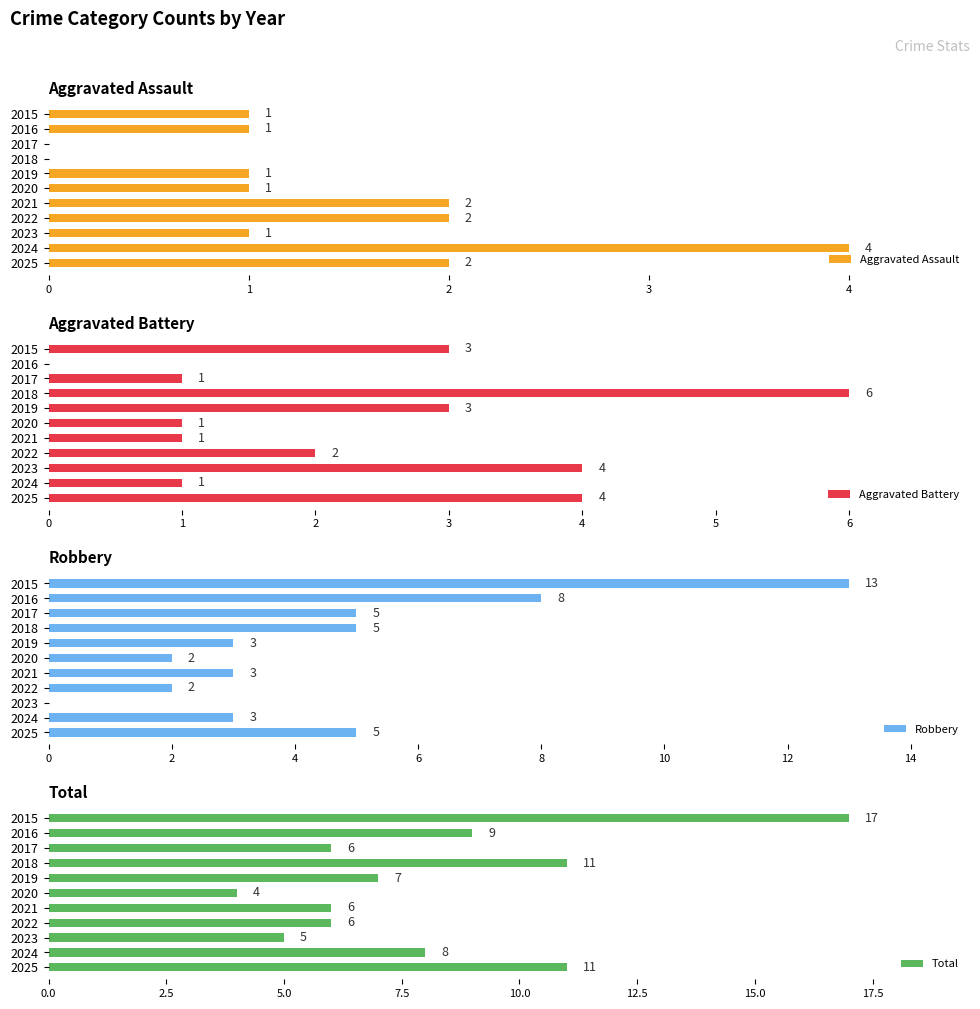

Does the chart contain any negative values?

No